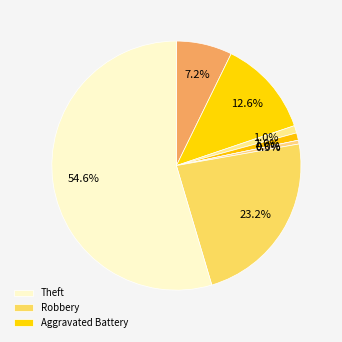

Is it true that Robbery is 34% of the pie?

False